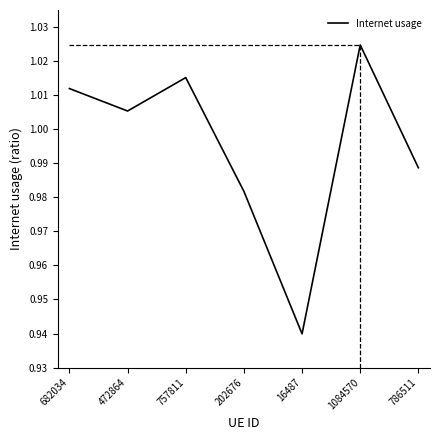

List the labels in order of value, largest first.

1084570, 757811, 682034, 472864, 786511, 202676, 16487